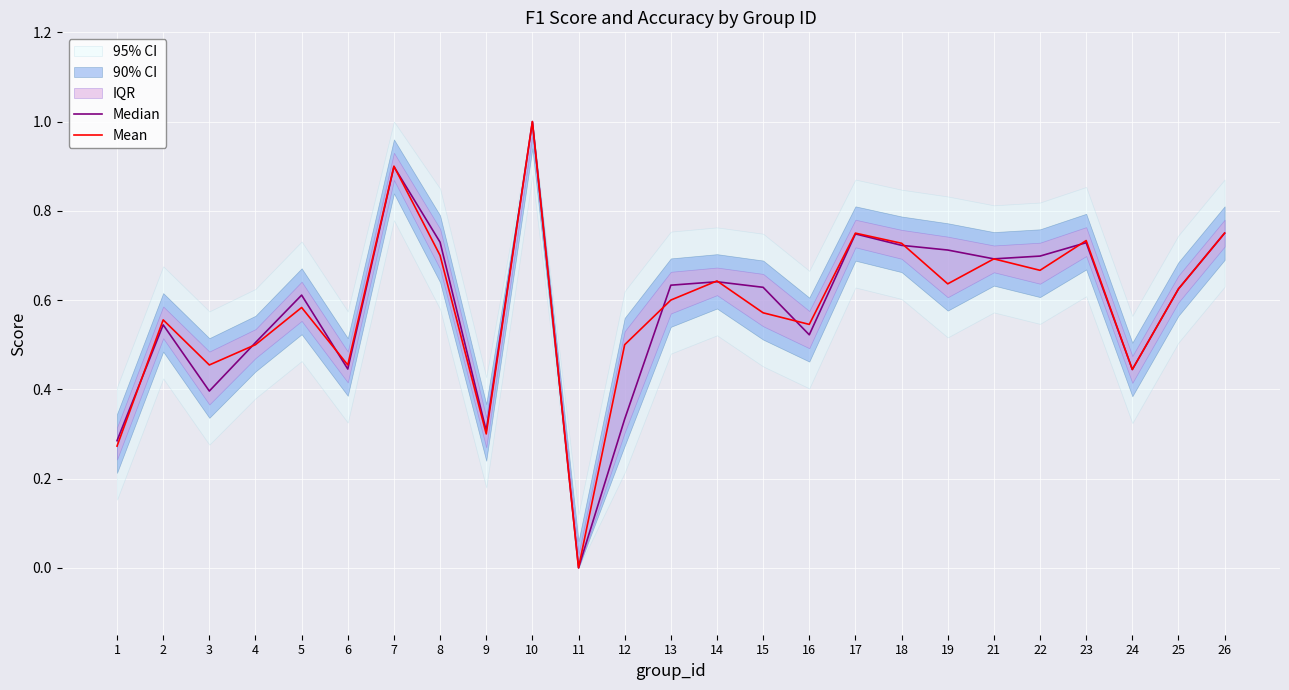

List the series in order of their peak value, lowest first.

Median, Mean